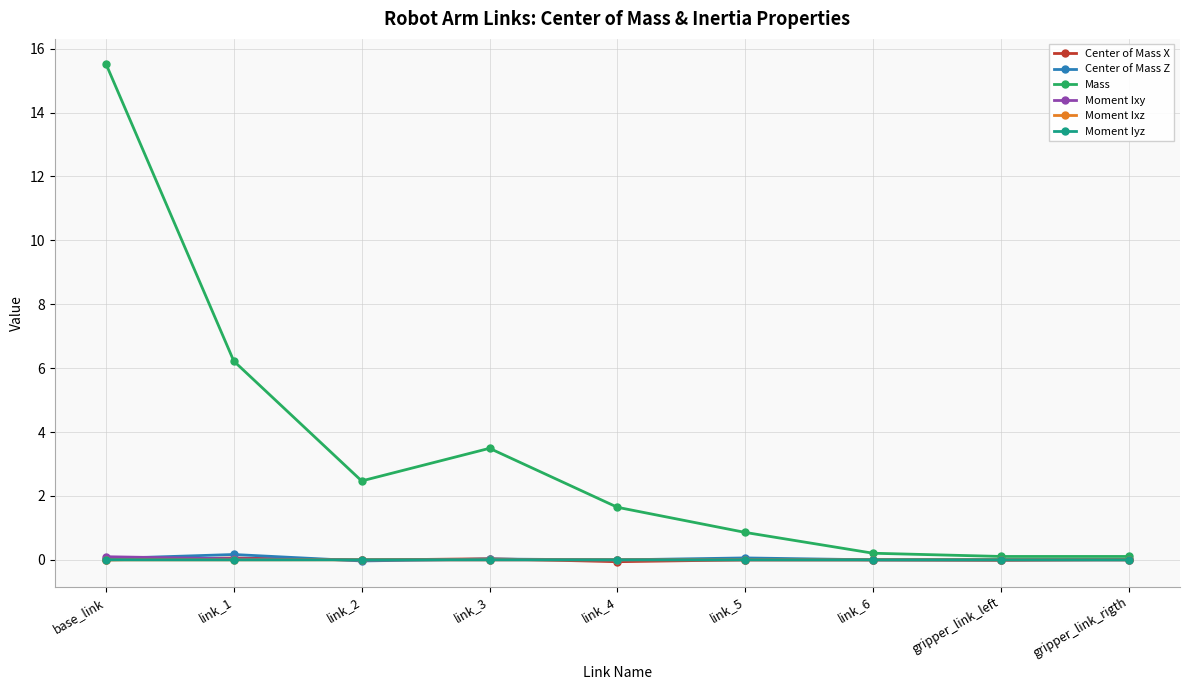

What is the label of the 6th point from the right?

link_3